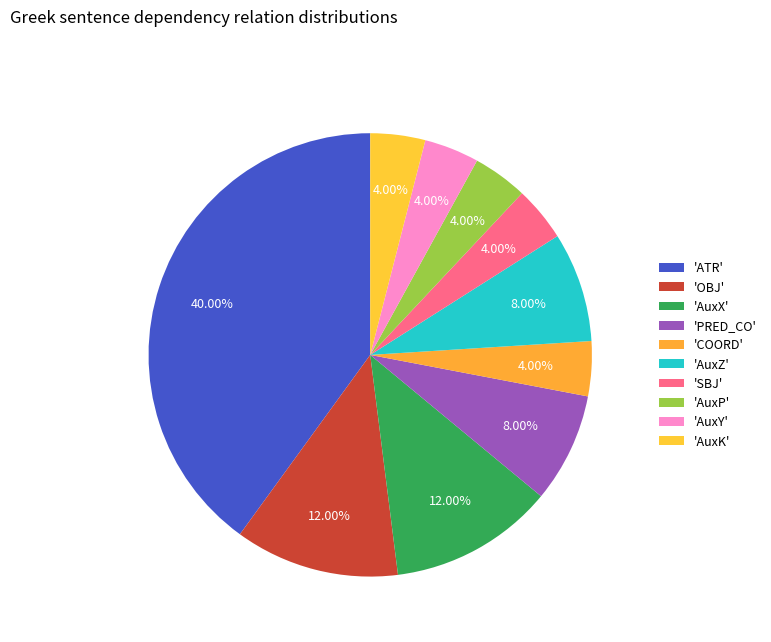

How many slices are in this pie chart?

10